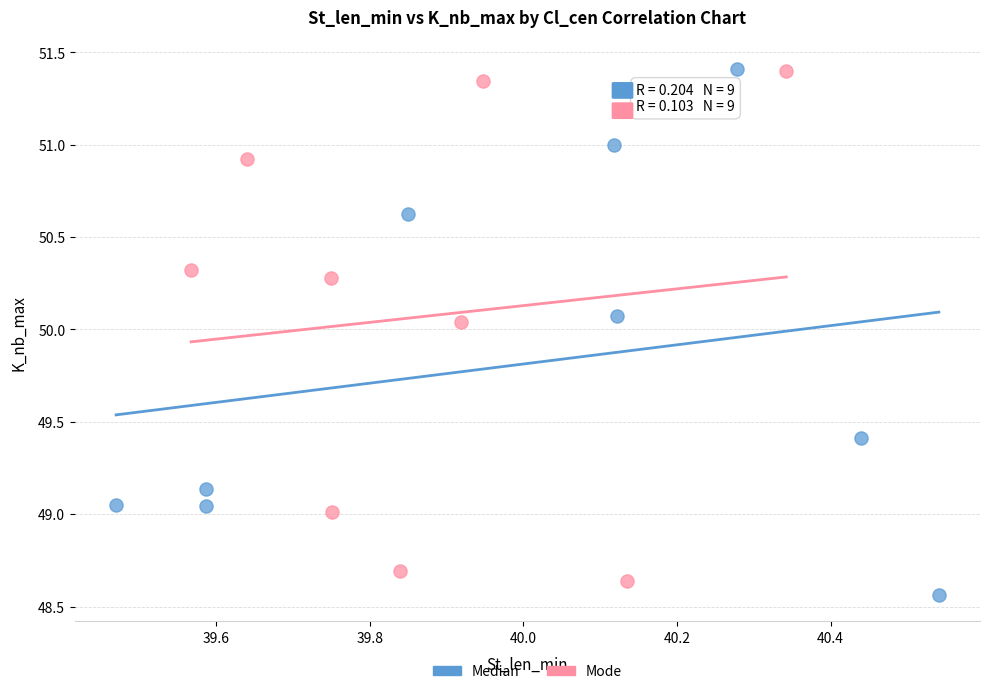

Which series has the largest Y range (max minus min)?

Median